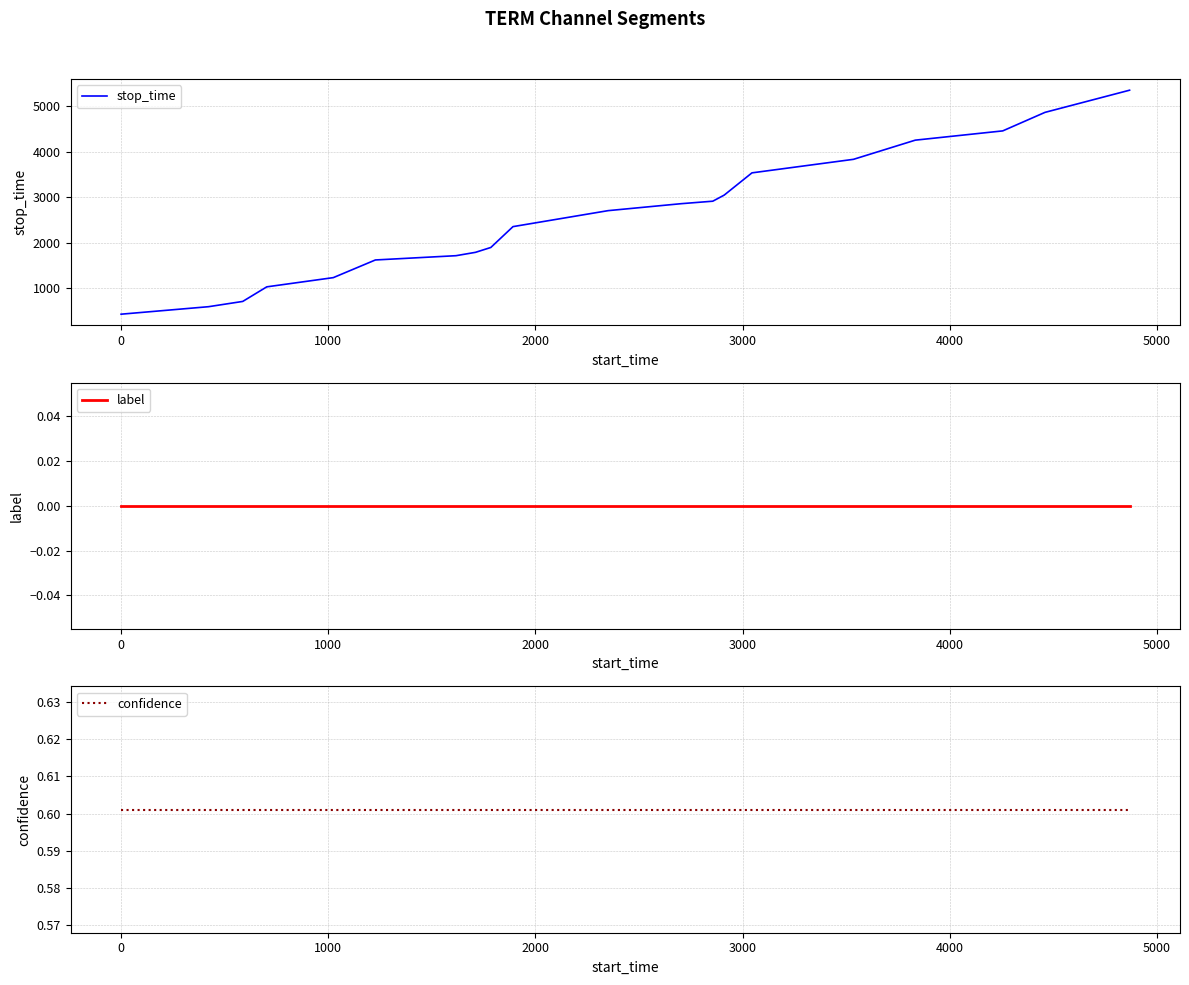

What is the highest value of the stop_time series?

5354